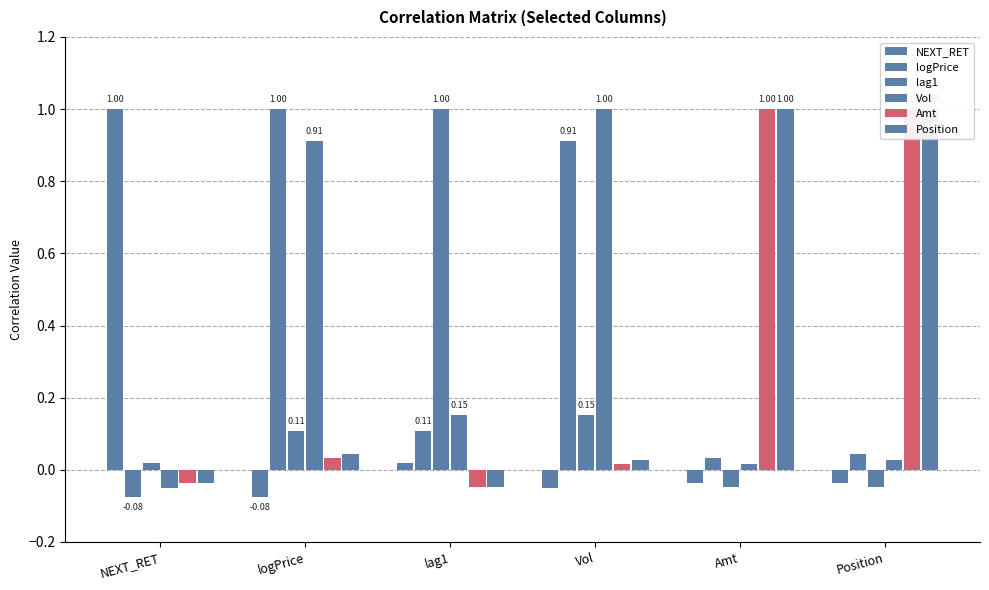

What is the spread (max minus min) of values at NEXT_RET?

1.1